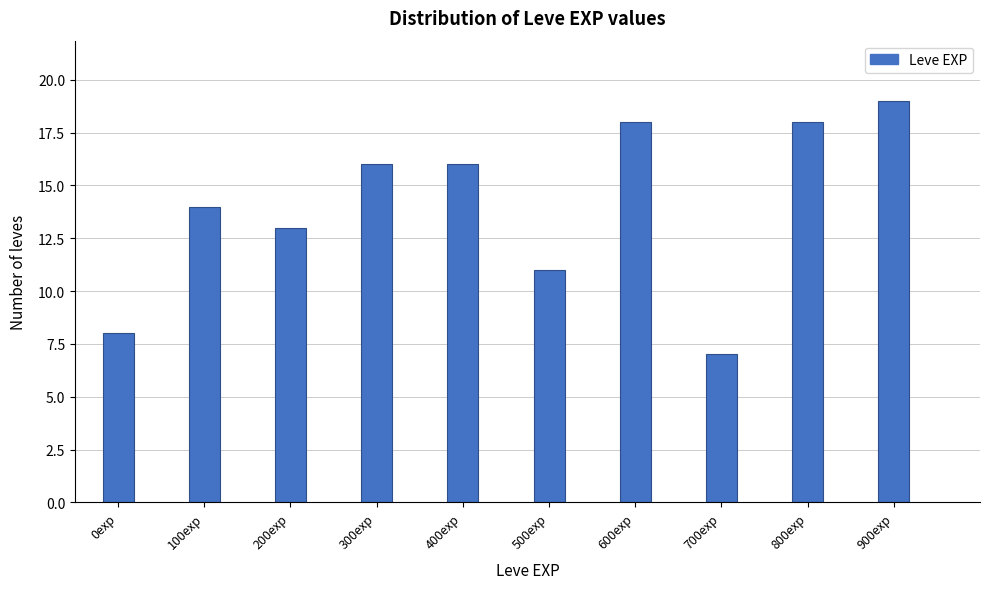

Reading left to right, what are all the values shown in this chart?

8	14	13	16	16	11	18	7	18	19